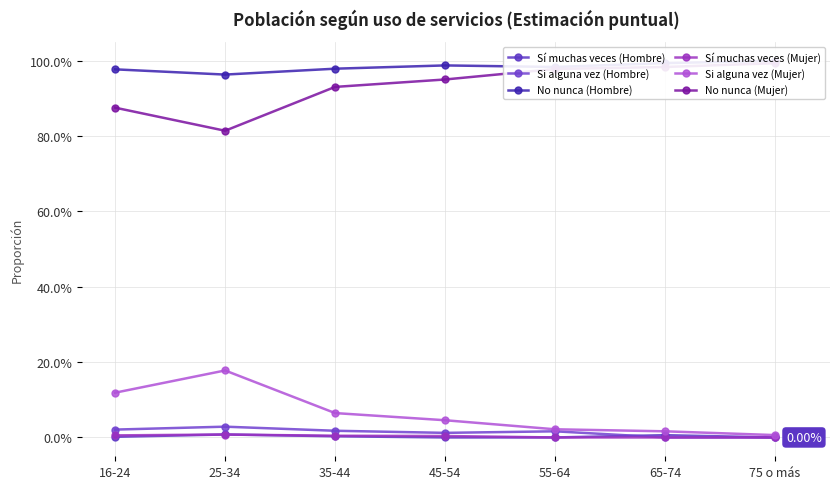

Between 16-24 and 75 o más, which series saw the biggest shift?

No nunca (Mujer)